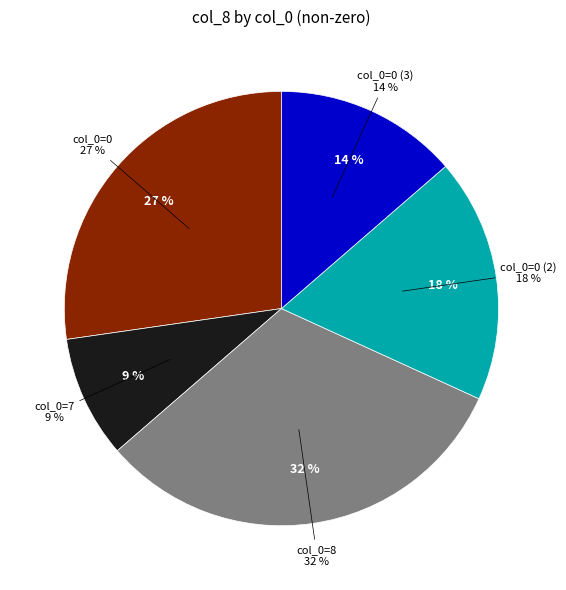

Is there a majority slice in this chart?

No